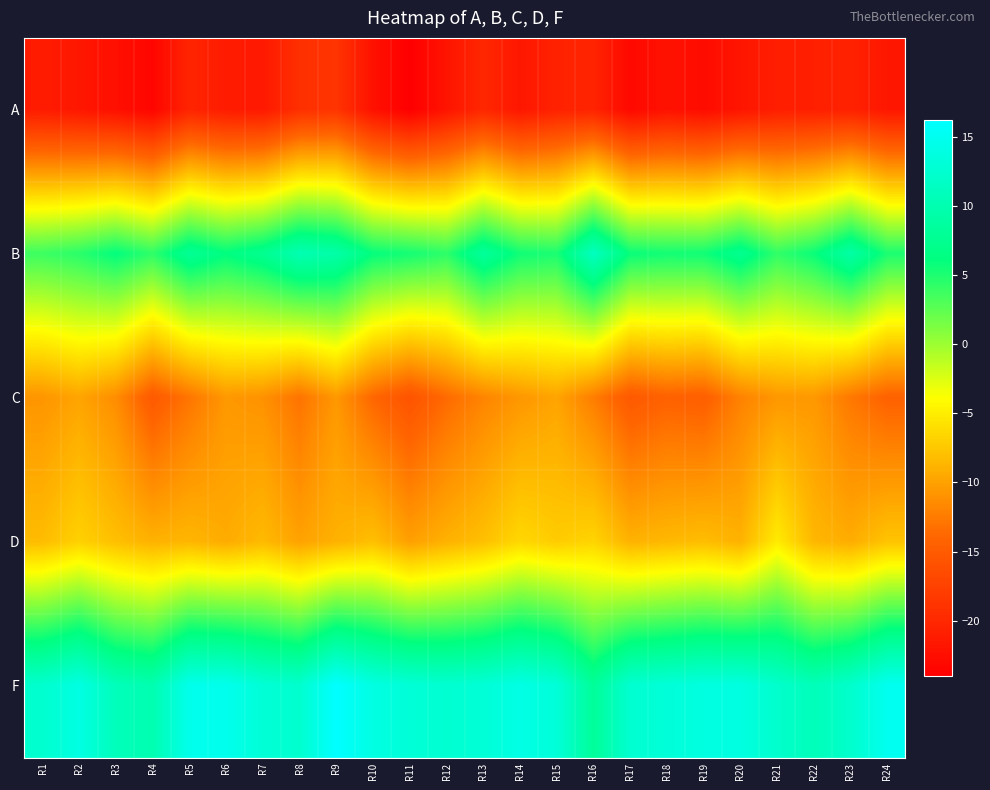

What is the maximum value shown in the chart?

16.2